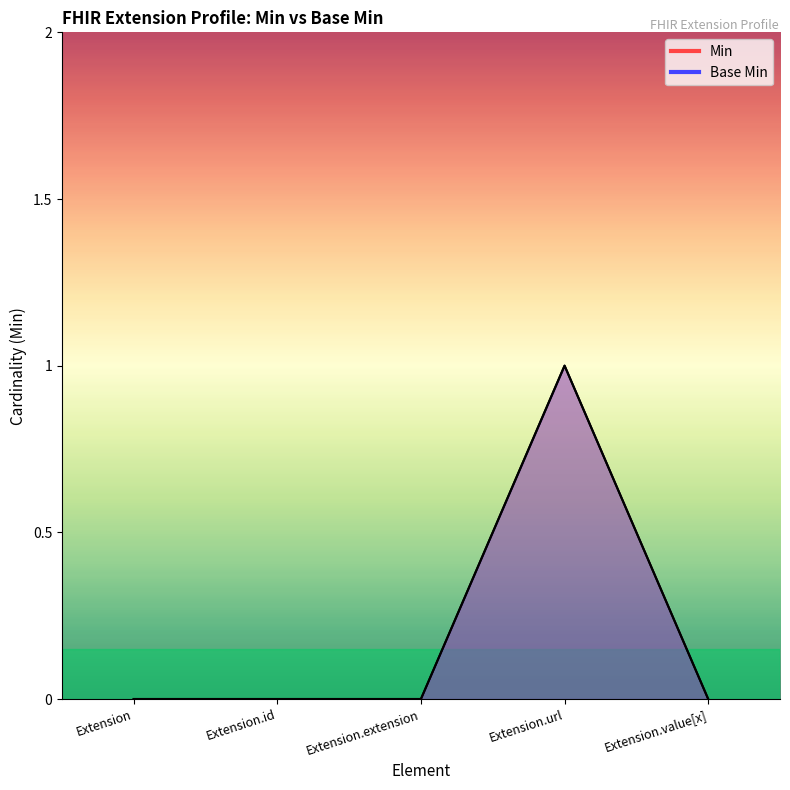

True or false: Min and Base Min intersect in this chart.

False